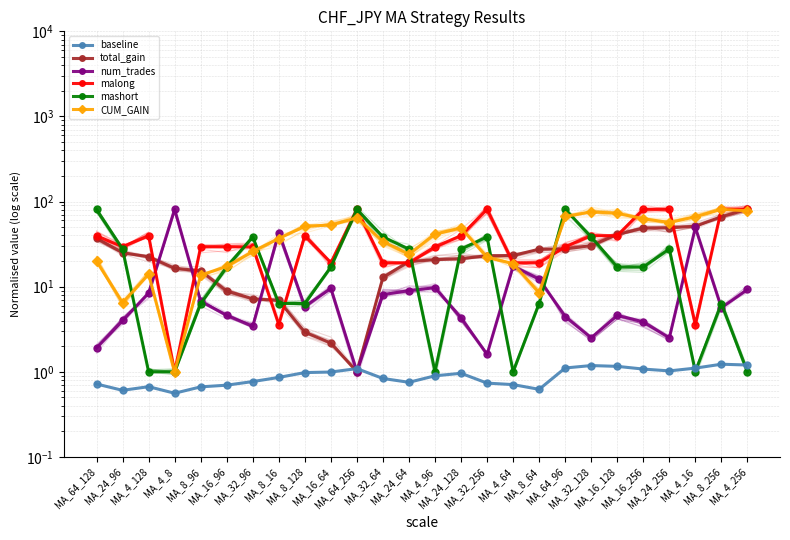

What is the minimum value shown in the chart?

0.6